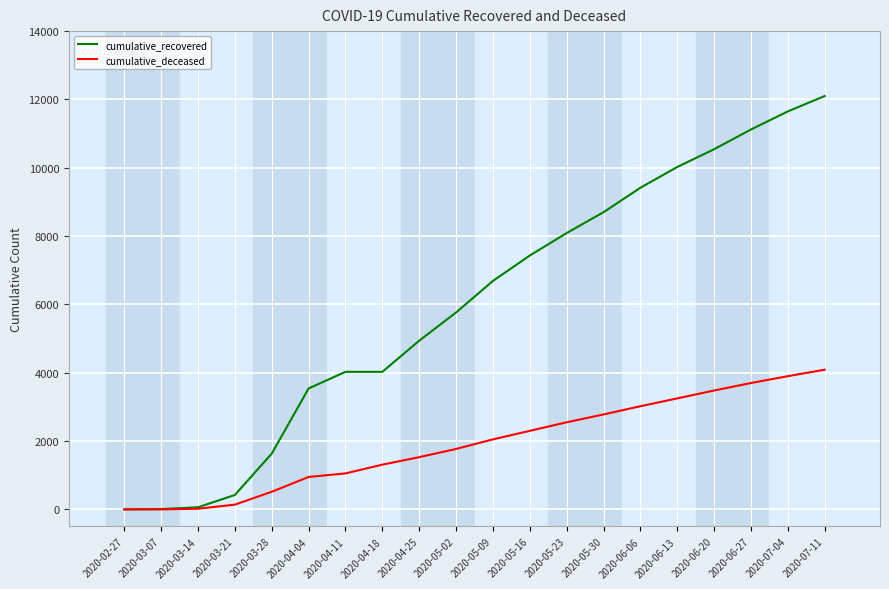

Which series has the largest total across all categories?

cumulative_recovered